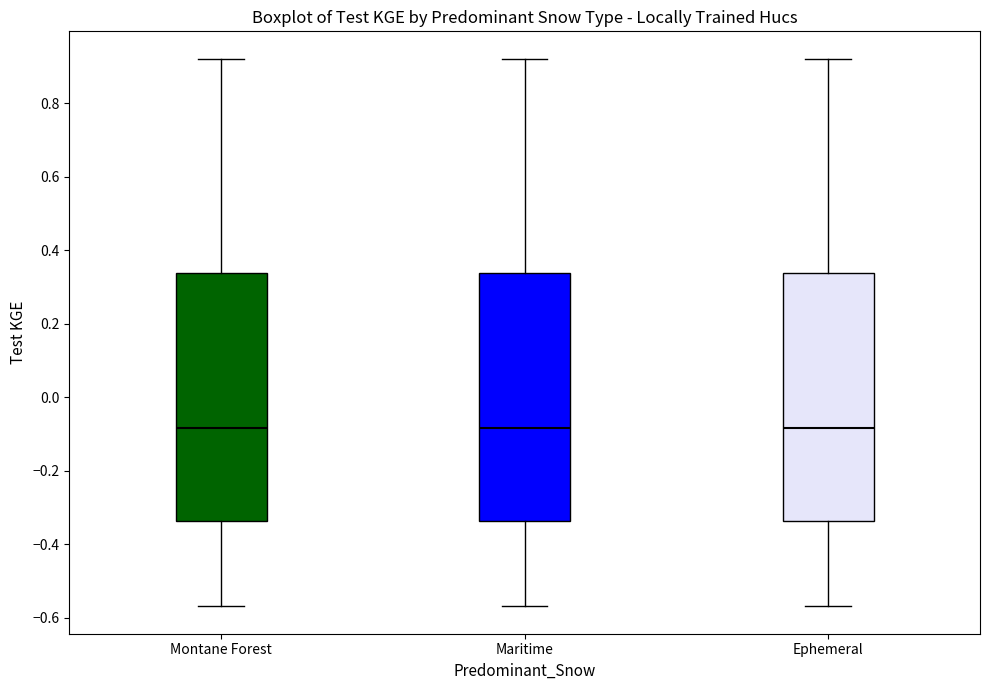

Reading left to right, transcribe this box plot: for each box, give where its median line is, the range the box spans, and where its two whiskers end, as read against the y-axis. The values are not printed on the chart, so give them approximately, as read against the axis.

Montane Forest: median -0.08, box -0.34 to 0.34, whiskers -0.56 to 0.92
Maritime: median -0.08, box -0.34 to 0.34, whiskers -0.56 to 0.92
Ephemeral: median -0.08, box -0.34 to 0.34, whiskers -0.56 to 0.92